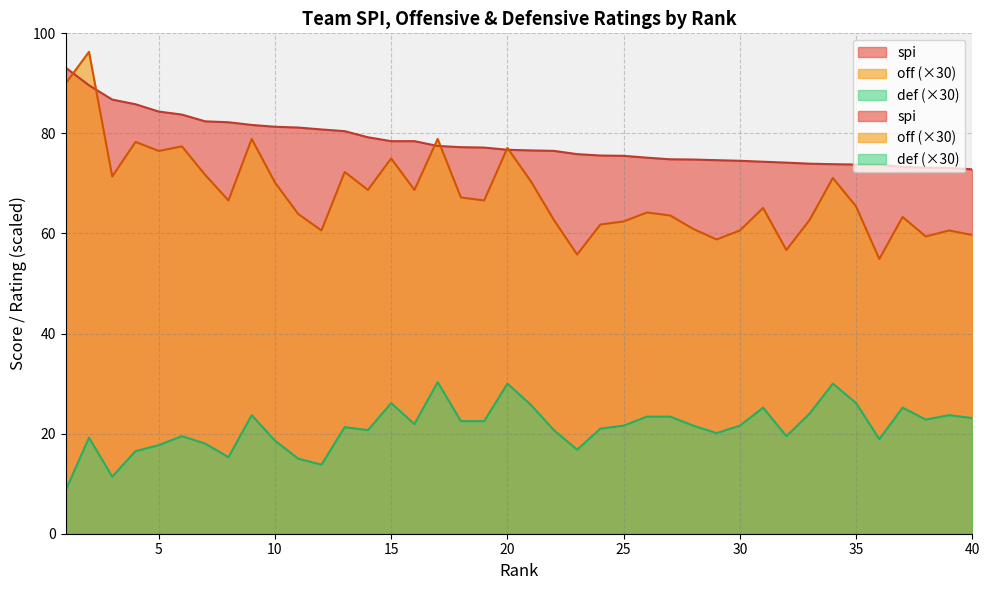

Which has a higher value, 25 or 5?

5